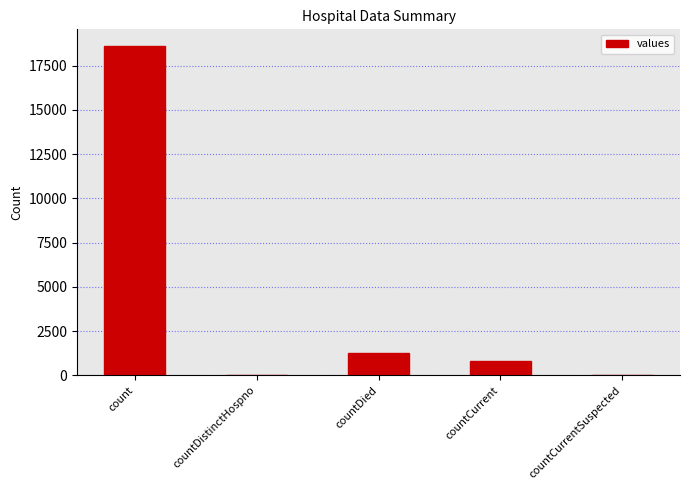

The chart shows a value of 0 at countCurrentSuspected. True or false?

True